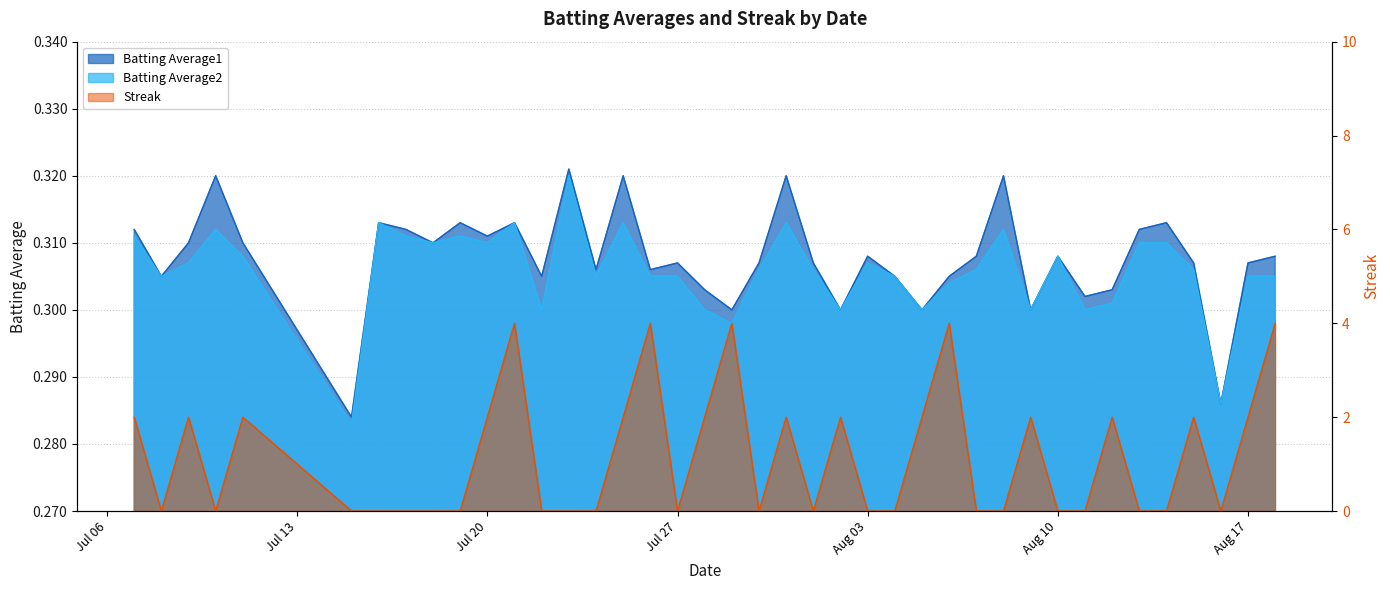

Does the chart have visible grid lines?

Yes